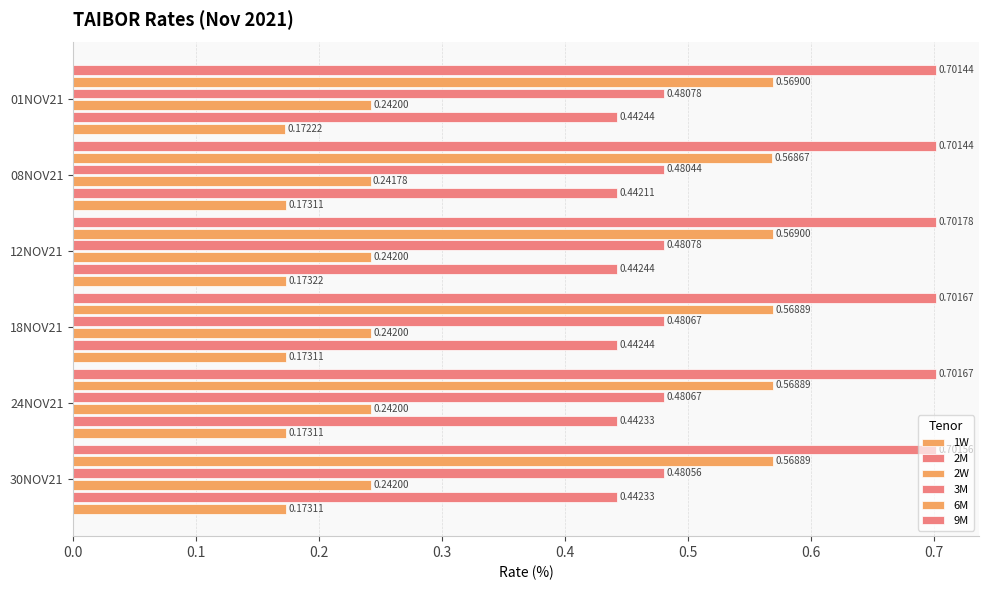

How many series are shown in this chart?

6